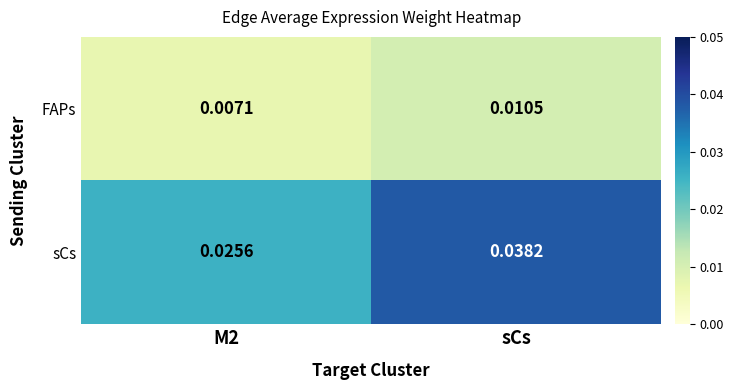

At which category is the sum across all series the highest?

sCs